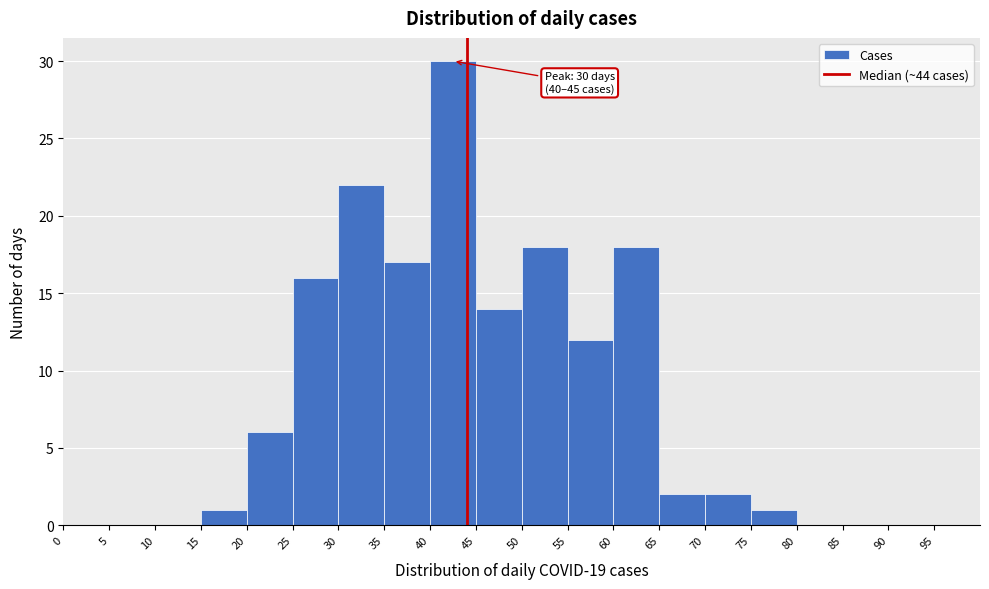

Over which range of the x-axis is the bar tallest?

40 to 45